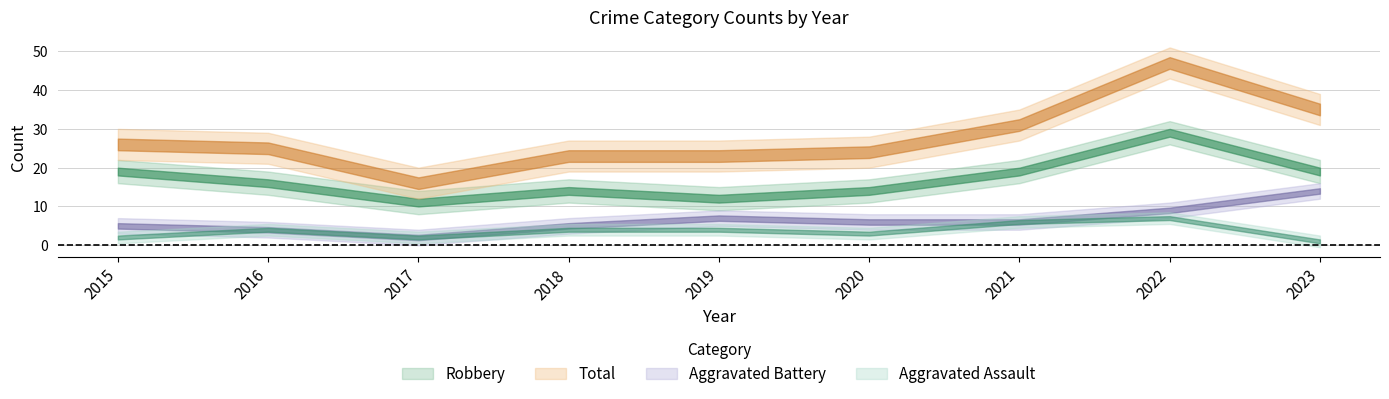

At which category is the sum across all series the highest?

2022